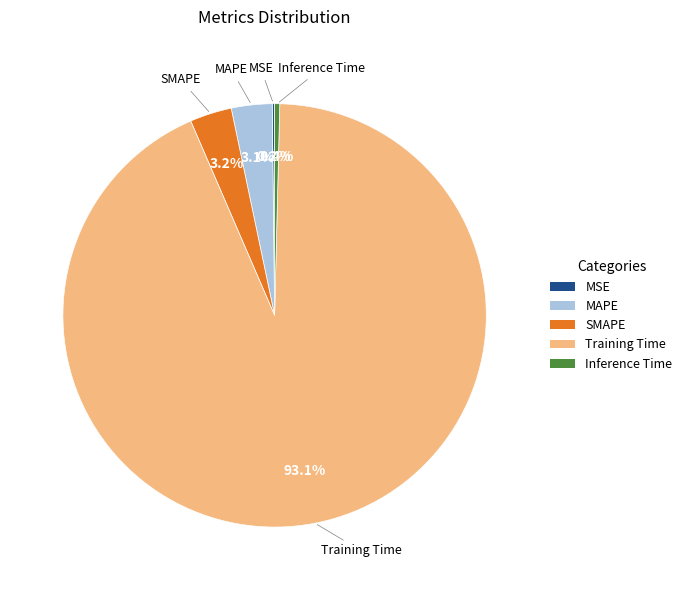

What is the largest slice in the pie chart?

Training Time